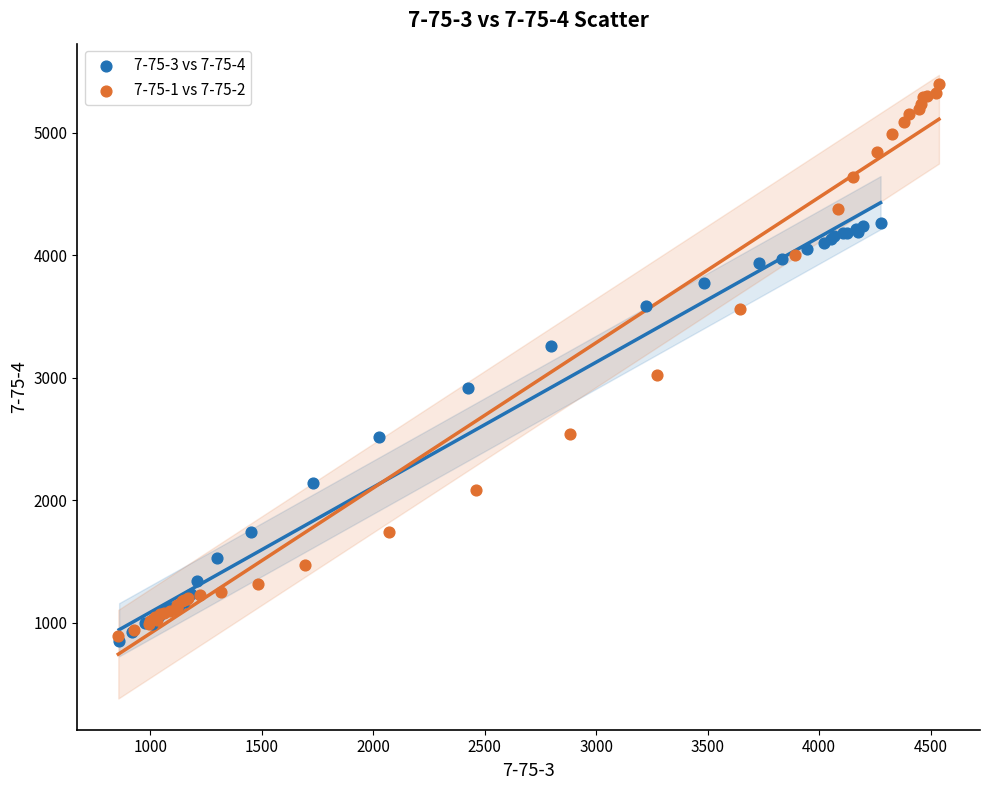

Which series reaches the maximum Y coordinate?

7-75-1 vs 7-75-2